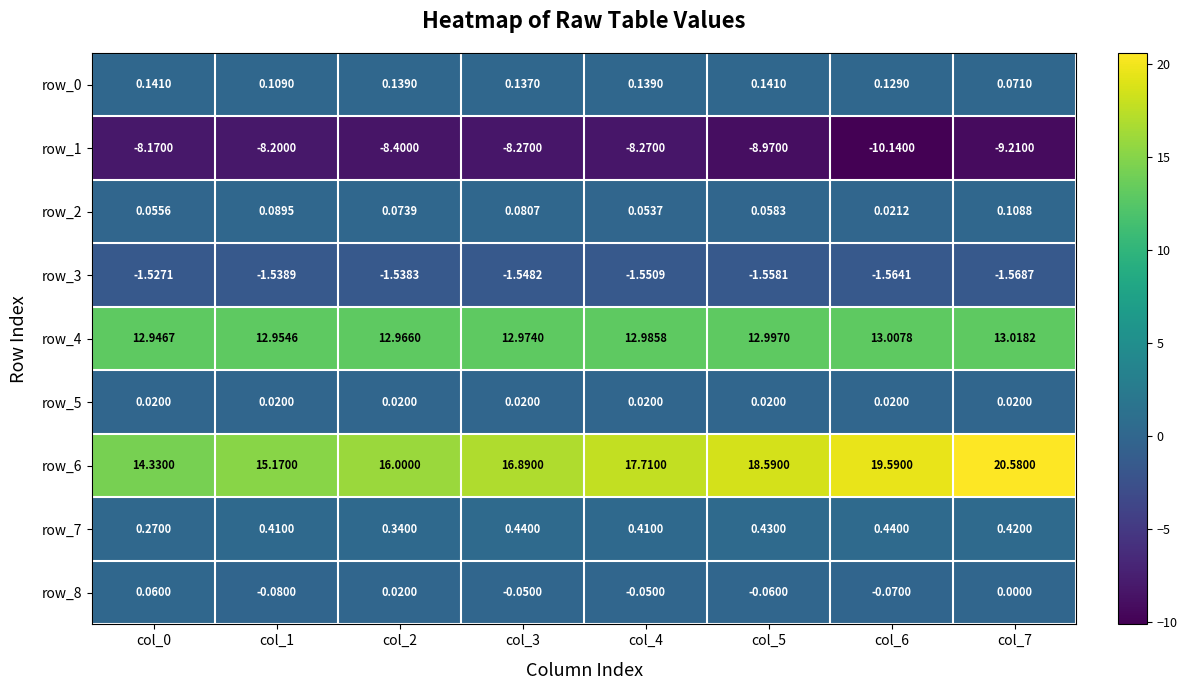

Is the value of row_0 at col_5 greater than the value of row_2 at col_2?

Yes